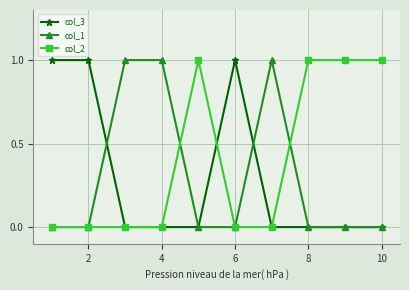

Reading left to right, list all the values displayed in this chart.

col_3: 1	1	0	0	0	1	0	0	0	0
col_1: 0	0	1	1	0	0	1	0	0	0
col_2: 0	0	0	0	1	0	0	1	1	1